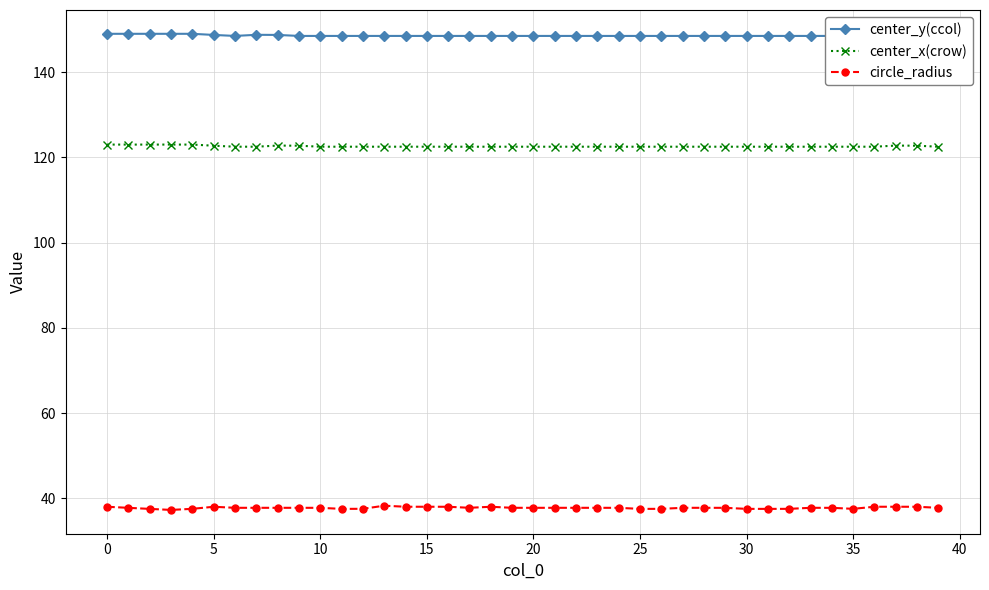

True or false: circle_radius and center_y(ccol) cross at least once.

False